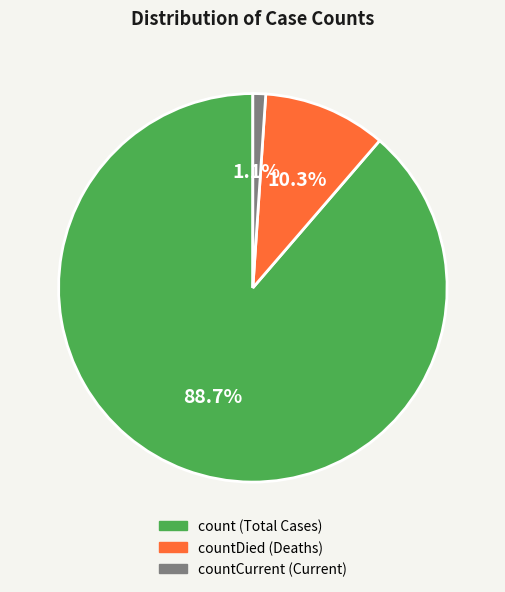

Count the number of slices in the pie.

3